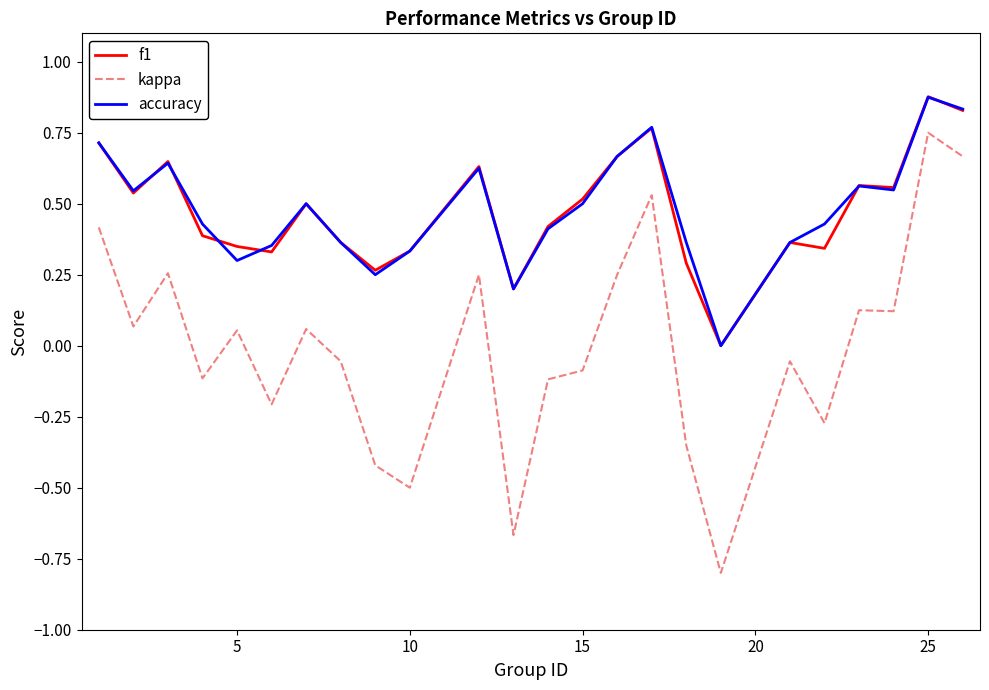

What is the smallest value displayed?

-0.8